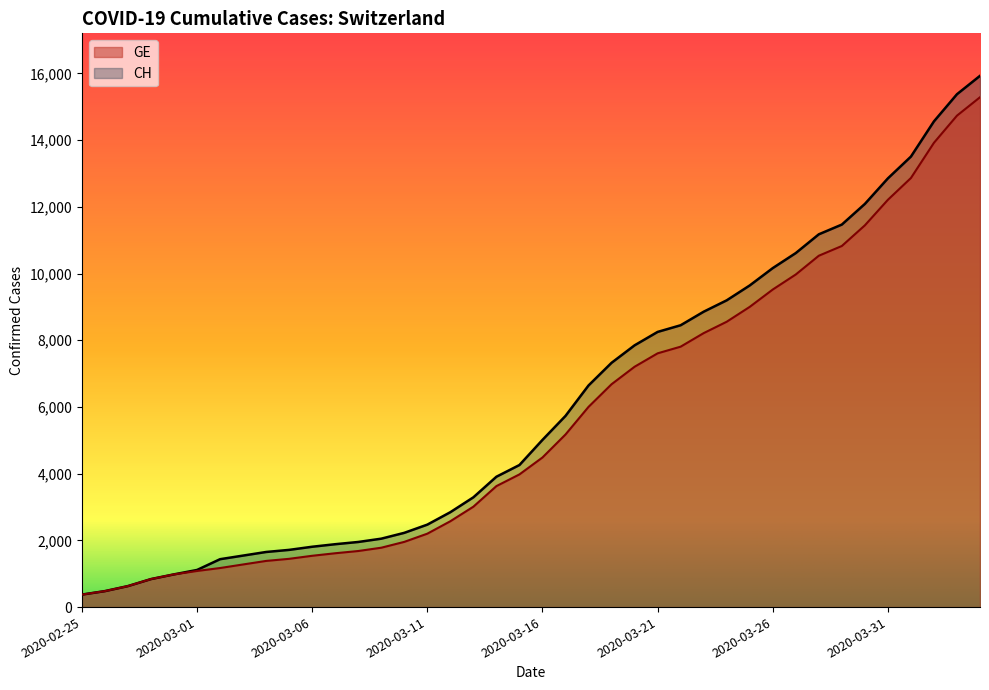

What is the total value across all series at 2020-03-03?

2822